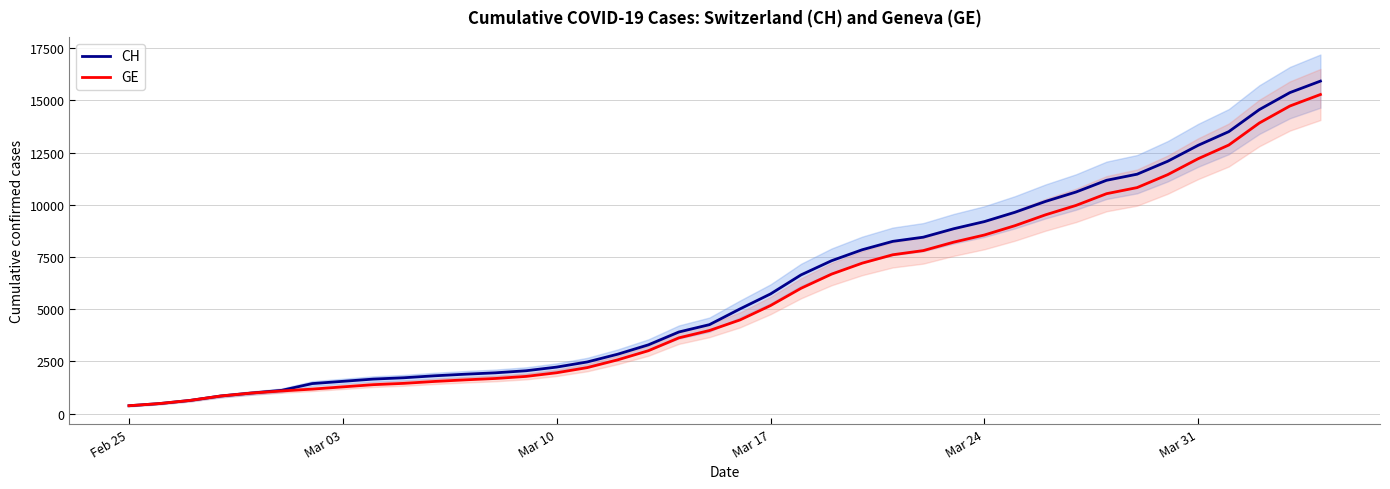

What is the value of the CH point at the 4th from the left?

840